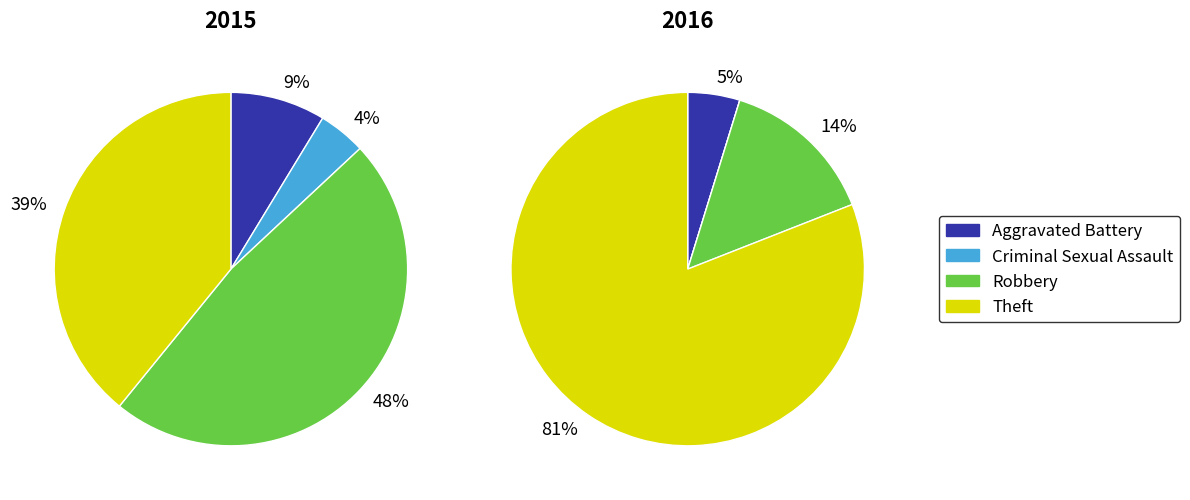

To the nearest percent, what is the difference between the Theft and Aggravated Battery slice percentages?

76%